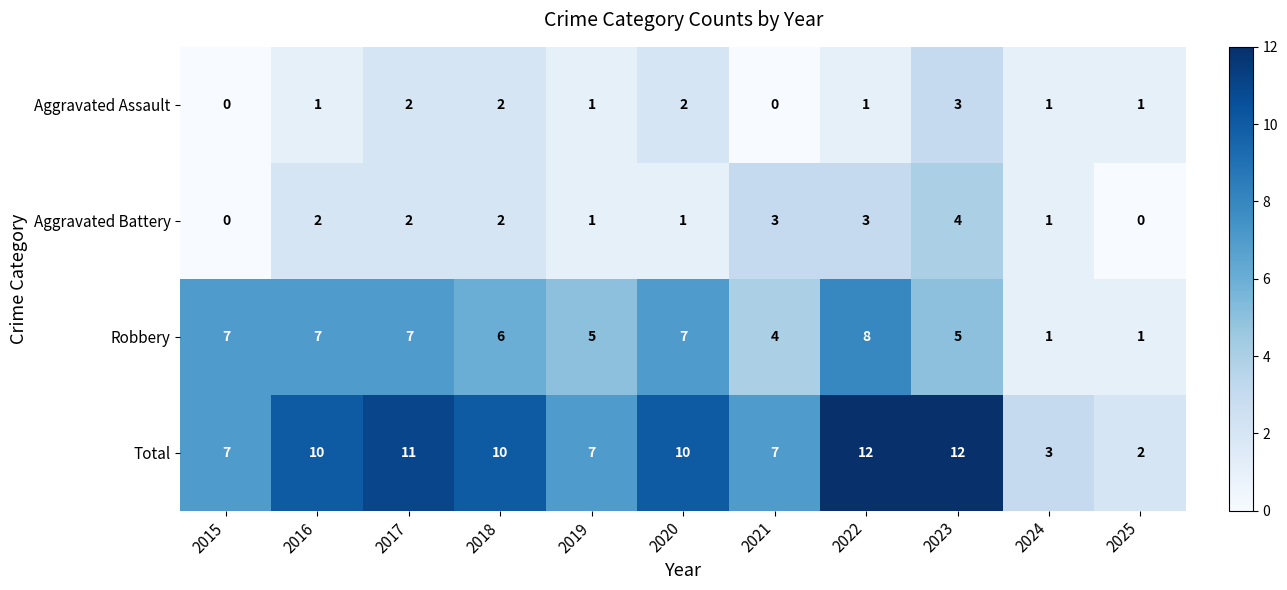

The value of Aggravated Battery at 2023 is 1. True or false?

False